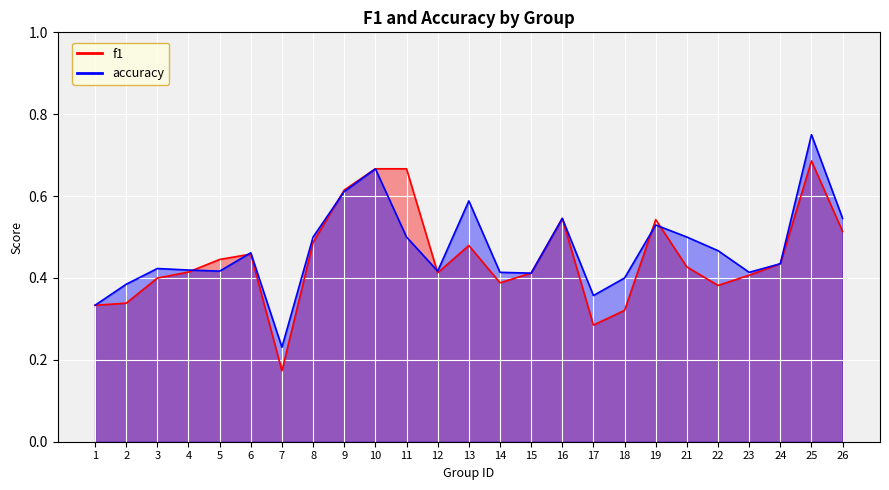

What is the difference between the accuracy values at 1 and 19?

0.2